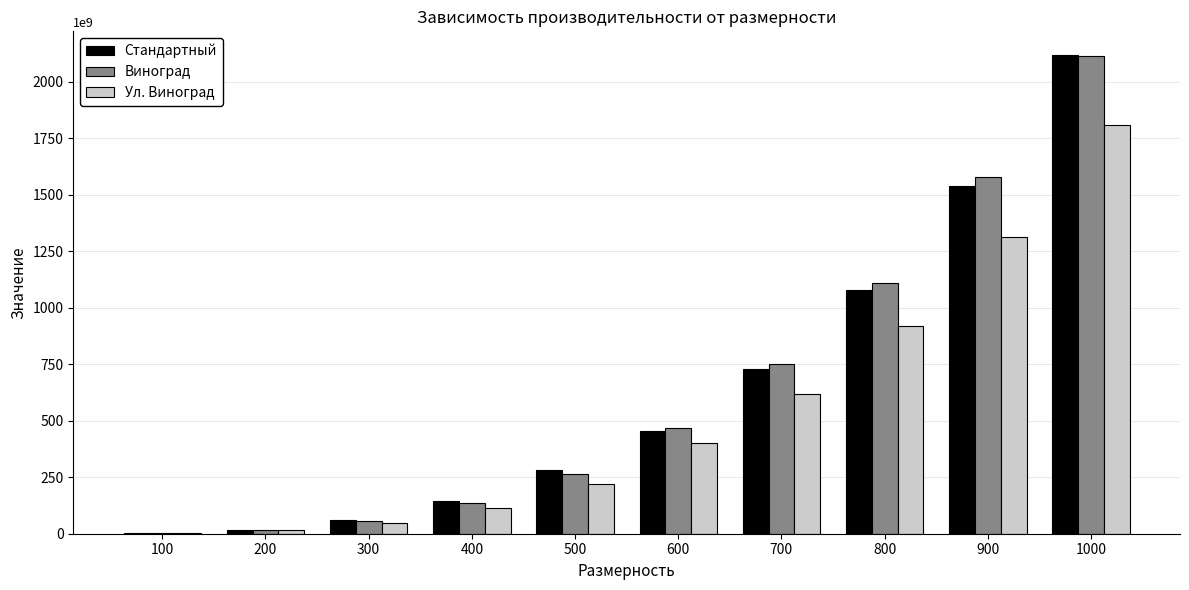

Between 200 and 1000, which series saw the biggest shift?

Стандартный